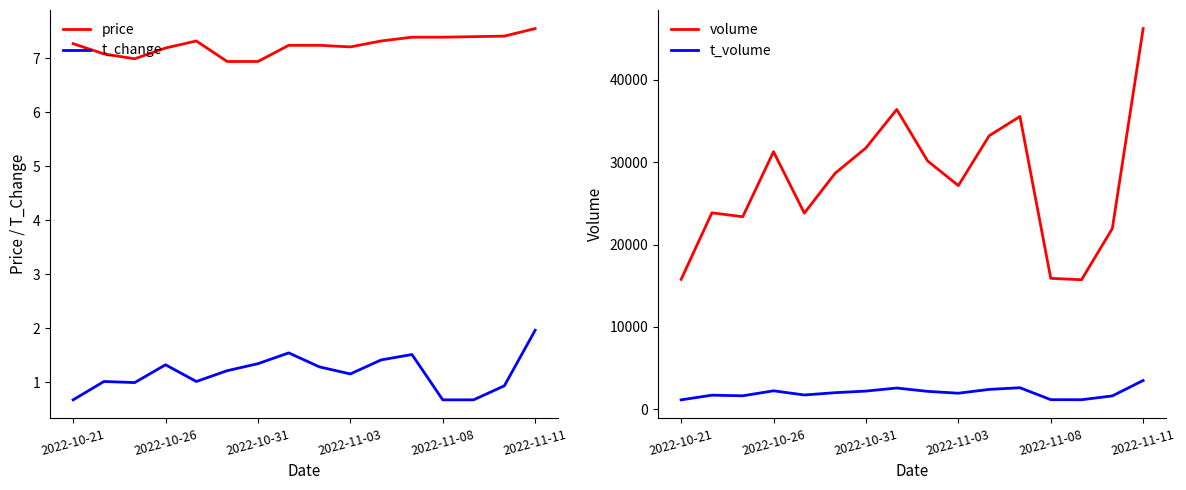

The t_change series shows 1.3 at 2022-10-26. True or false?

True